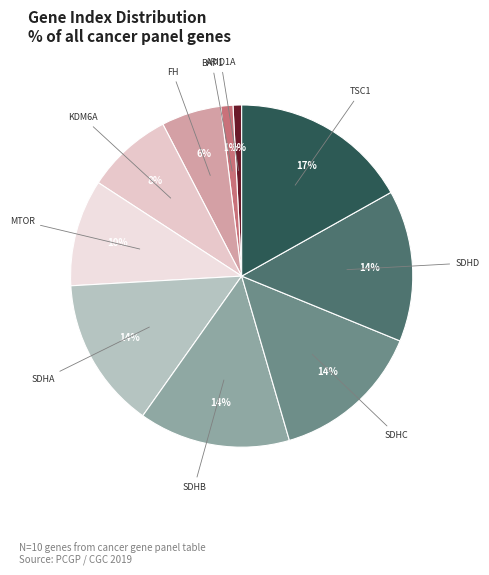

How many segments does this pie chart have?

10